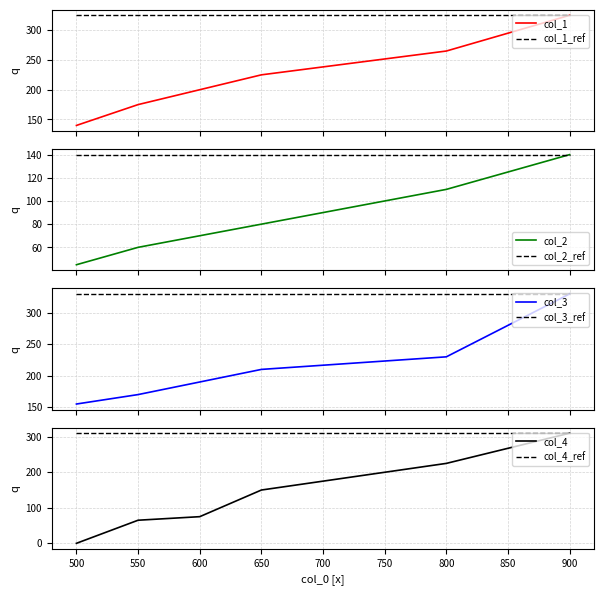

What is the difference between the second highest and second lowest values in the col_3 series?

60